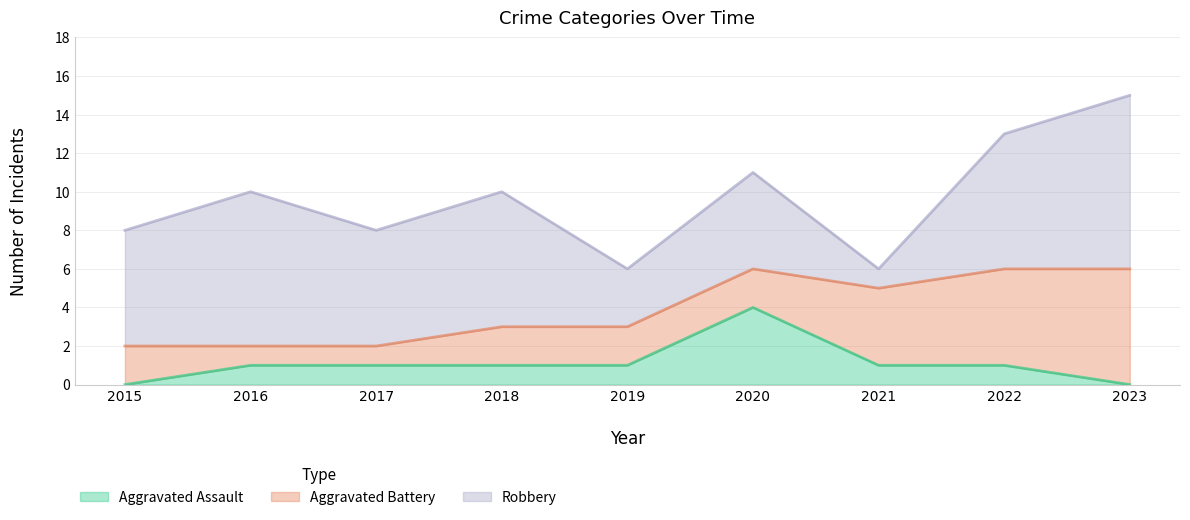

What is the sum of all Aggravated Assault values?

10